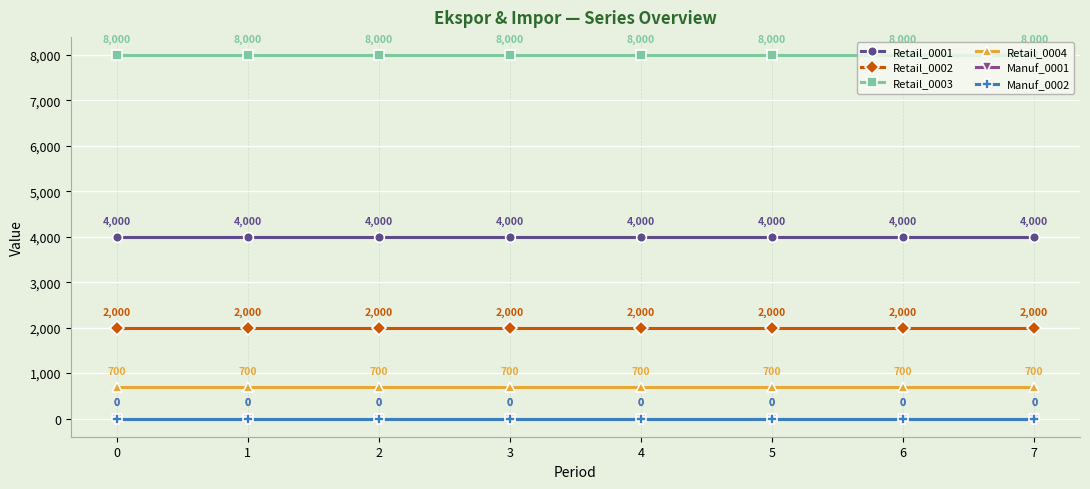

True or false: Retail_0004 has a value of 263 at 4.

False